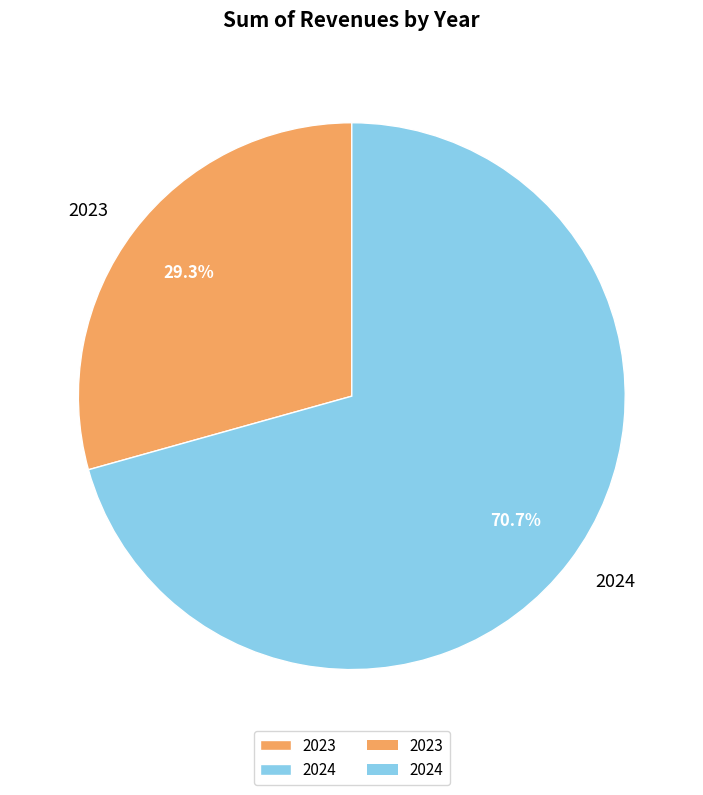

The 2024 slice represents 77% of the pie. True or false?

False